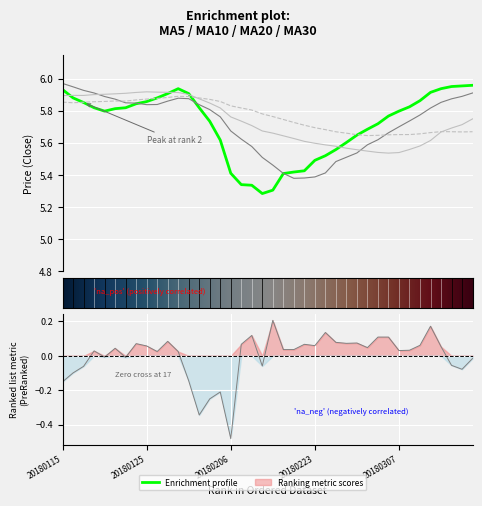

True or false: ma5 and ma20 cross at least once.

True